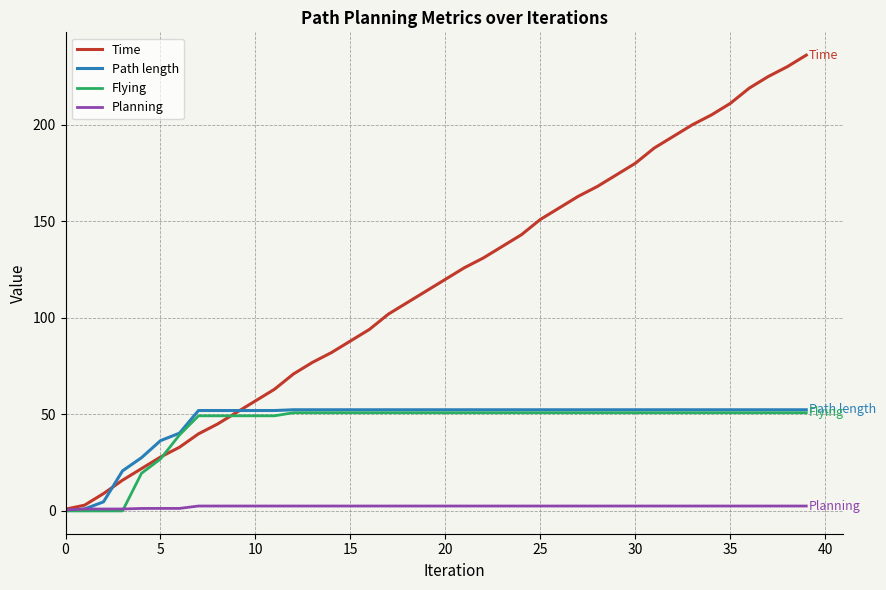

Which series has the largest total across all categories?

Time